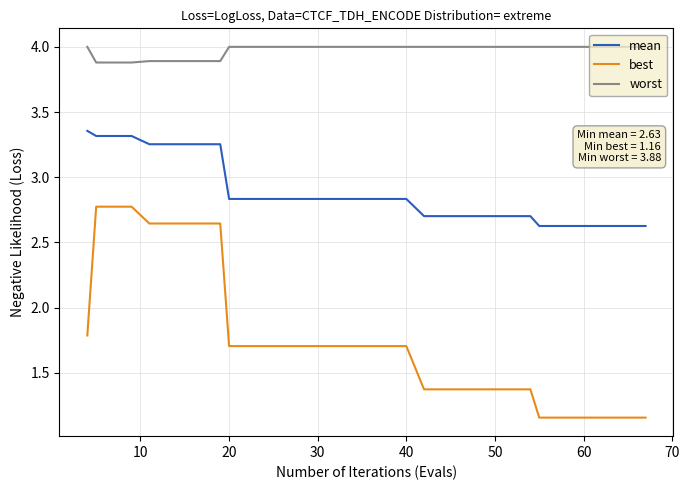

List the series in order of their peak value, lowest first.

best, mean, worst